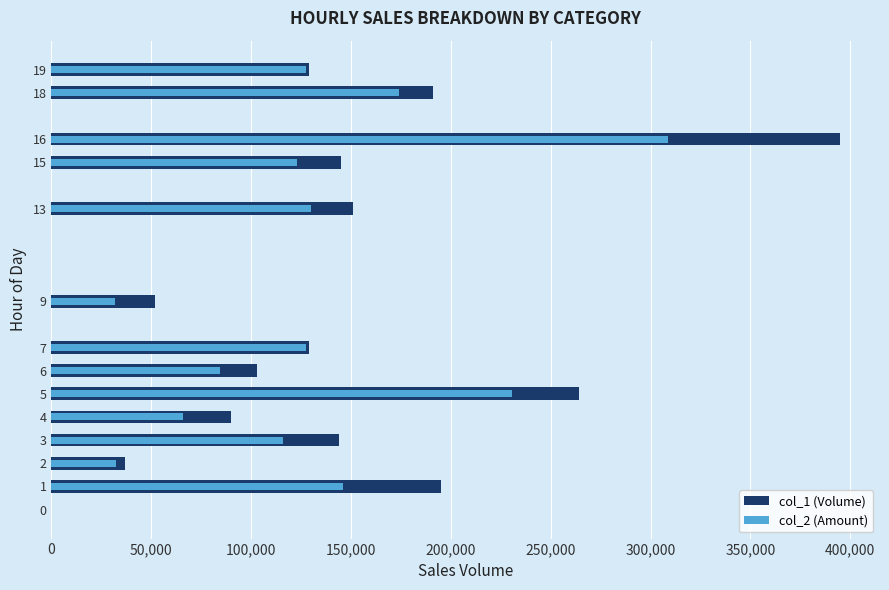

List the series in order of their peak value, highest first.

col_1 (Volume), col_2 (Amount)